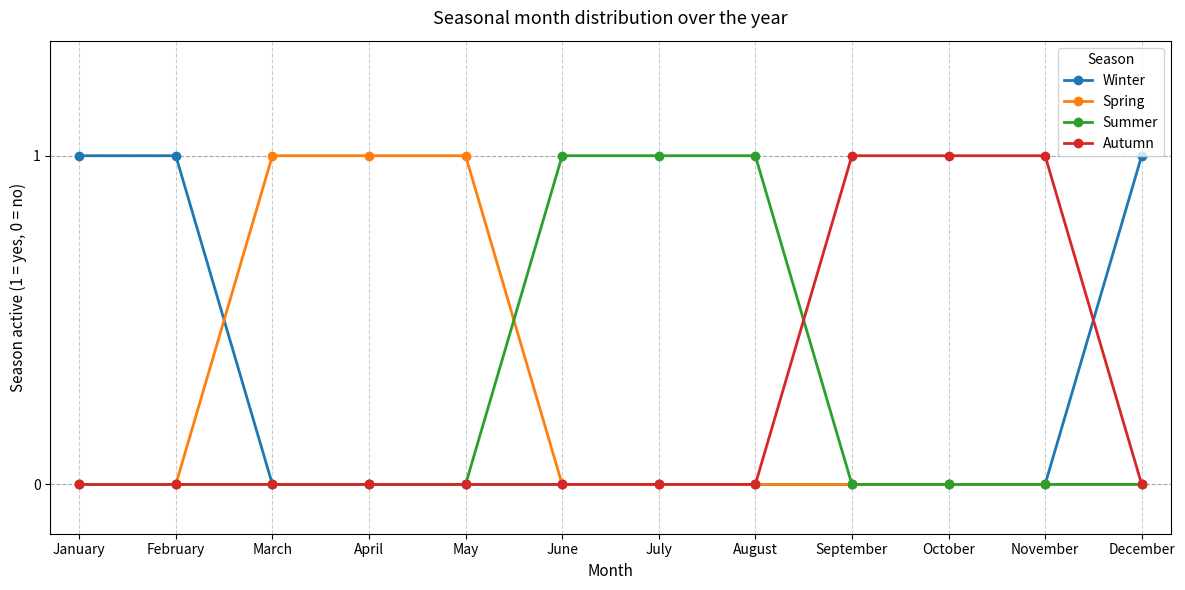

True or false: Autumn has a value of 1 at October.

True